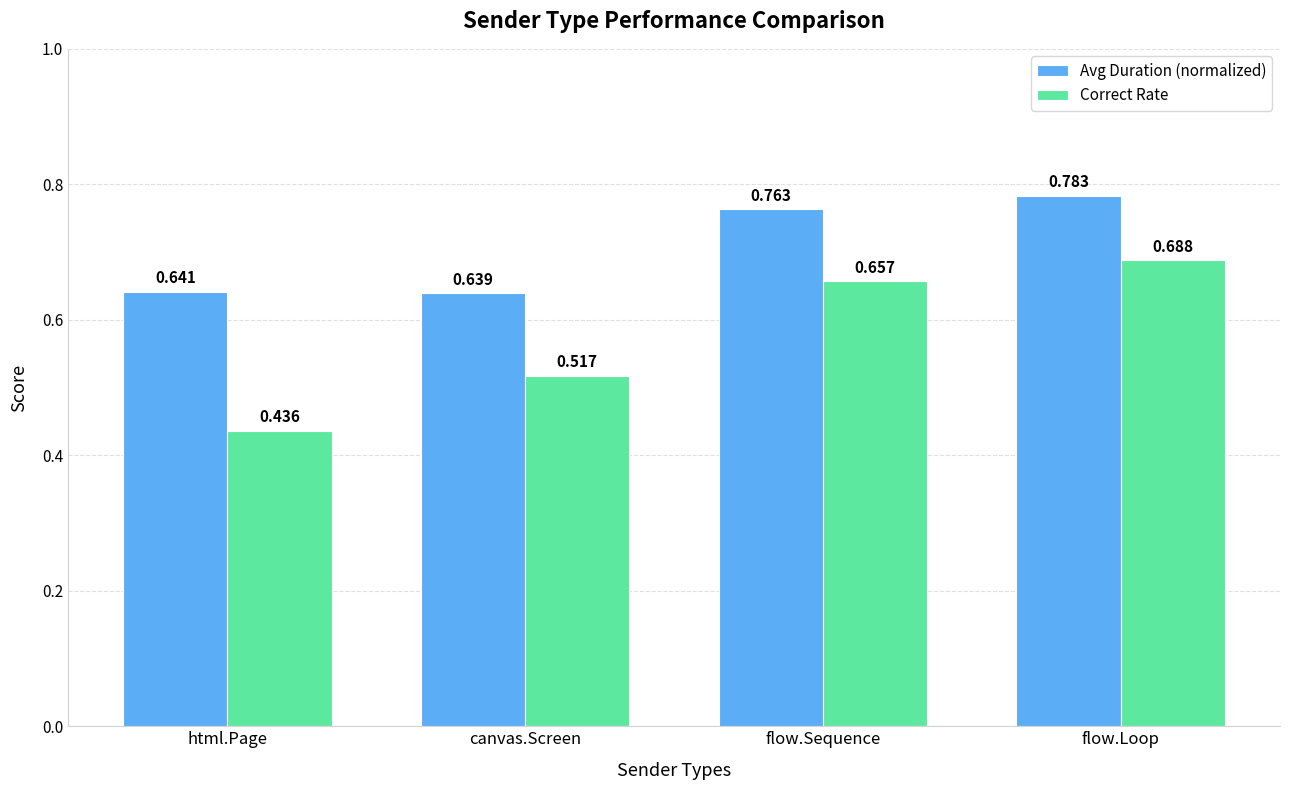

What is the difference between the second highest and second lowest values in the Correct Rate series?

0.1